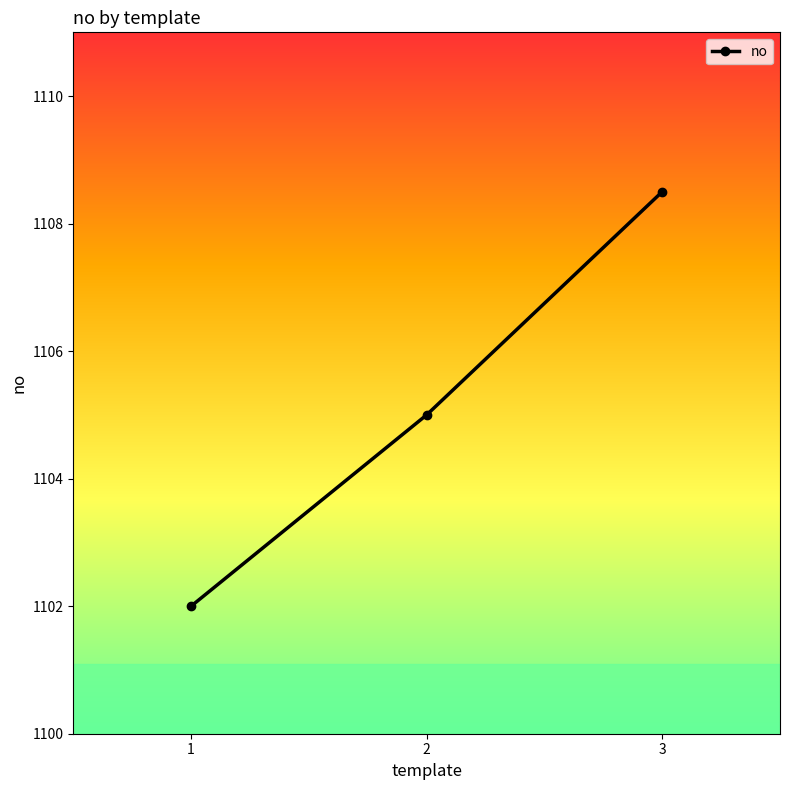

What is the value of the 2nd point from the left?

1105.0